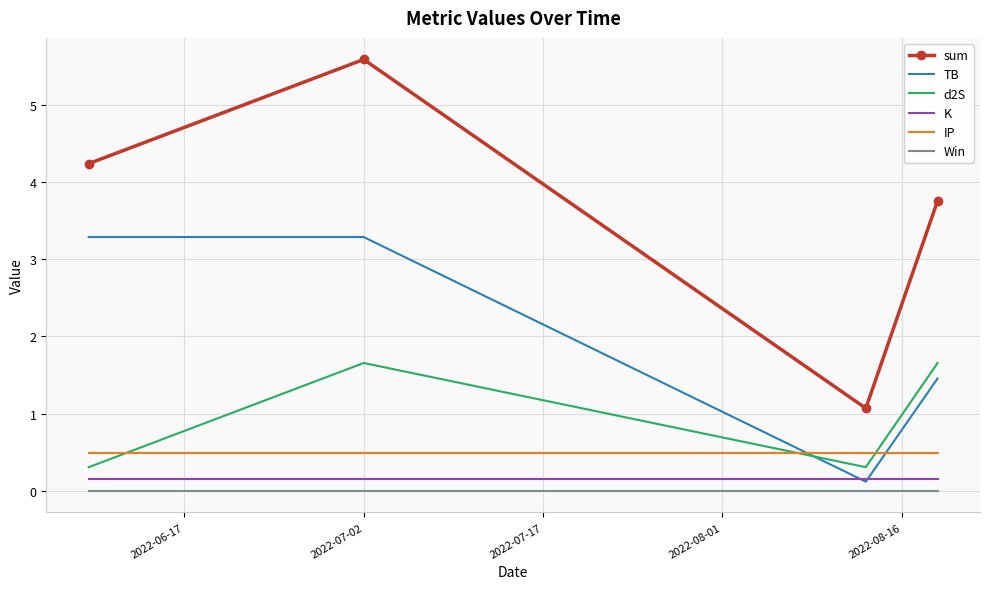

Which series has the largest range (max minus min)?

sum